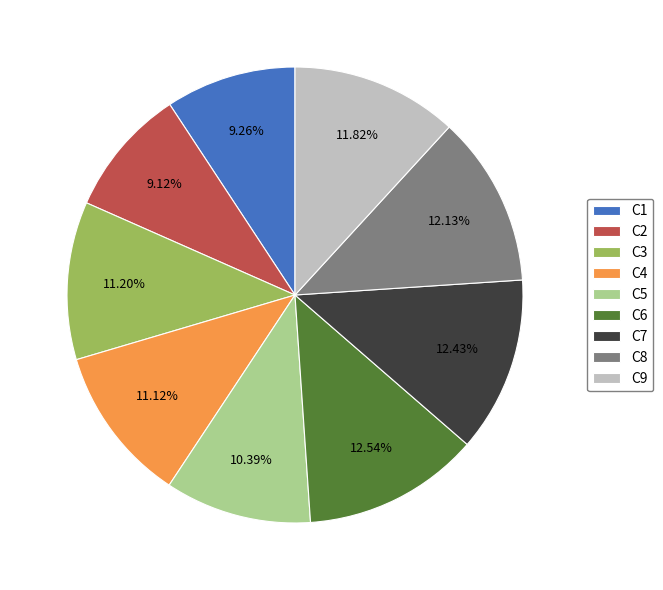

Is the sum of C8 and C5 greater than half?

No